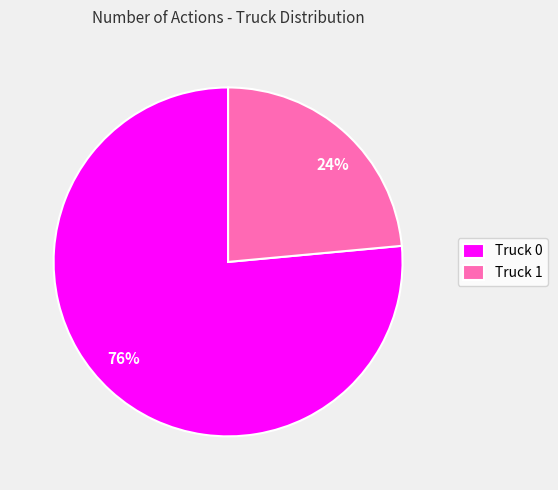

What is the largest slice in the pie chart?

Truck 0